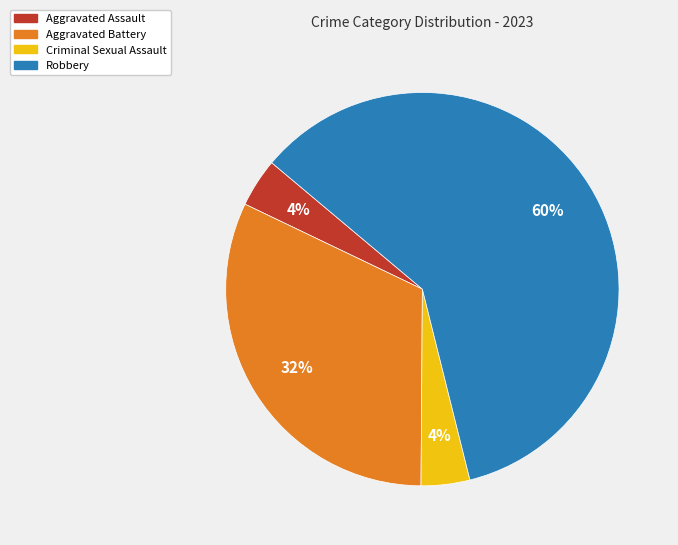

Does Robbery account for over 50% of the chart?

Yes